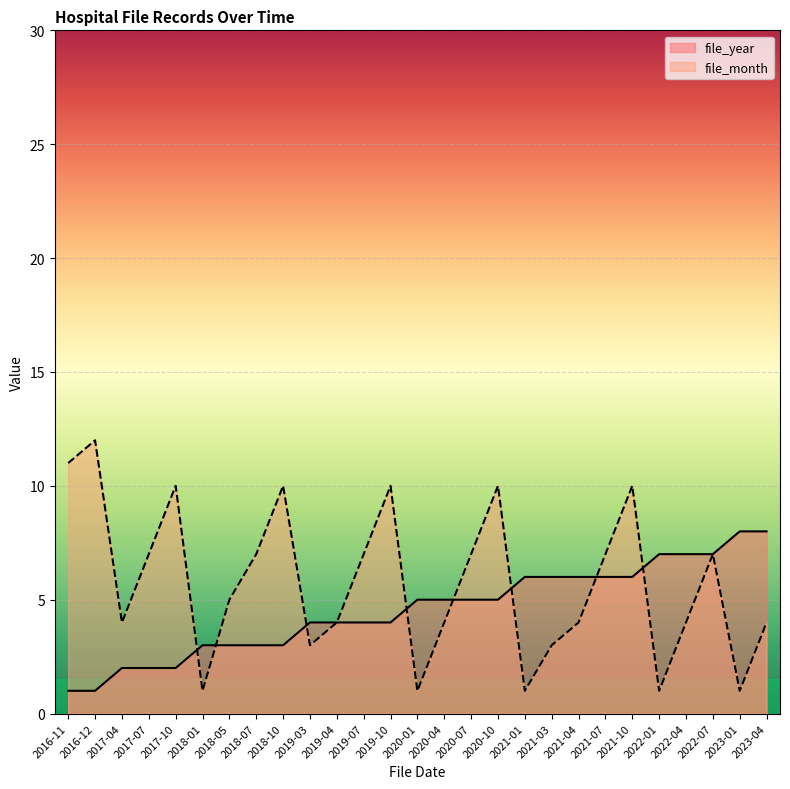

Which series has the widest spread of values?

file_month